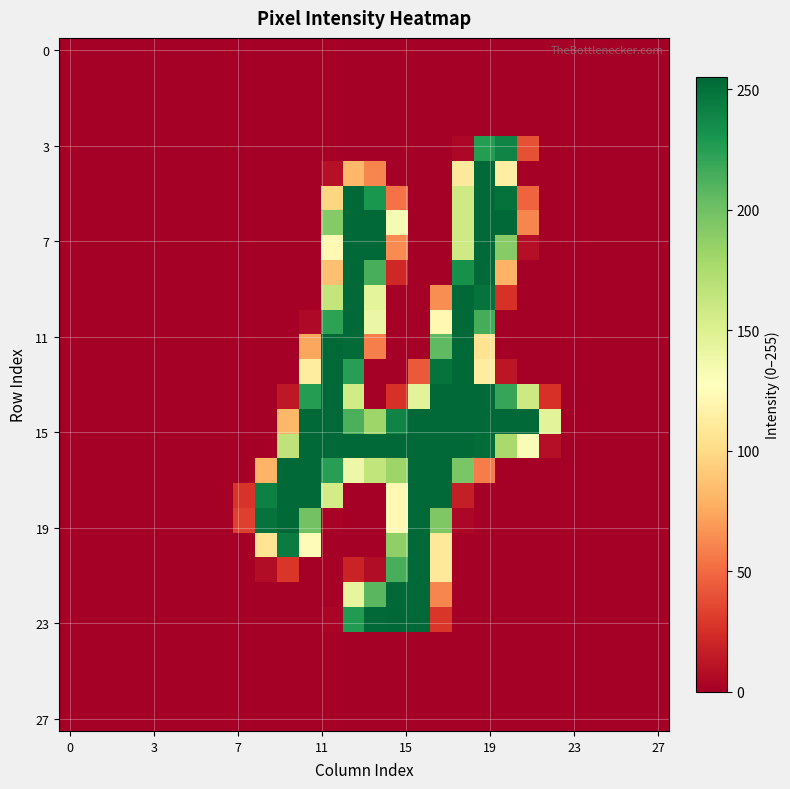

What is the greatest value displayed?

255